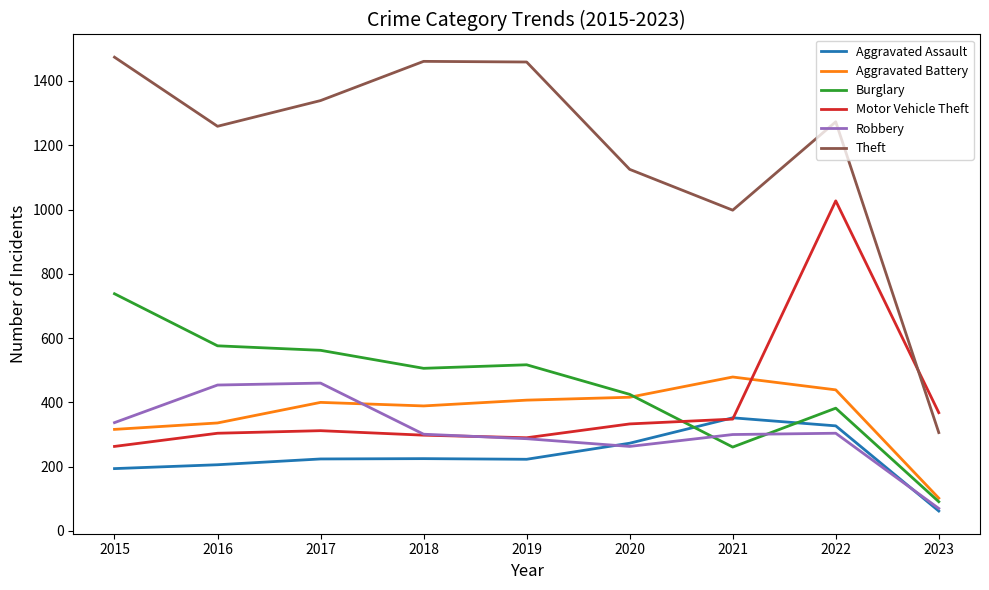

Where do Aggravated Assault and Motor Vehicle Theft first cross each other?

2020 and 2021